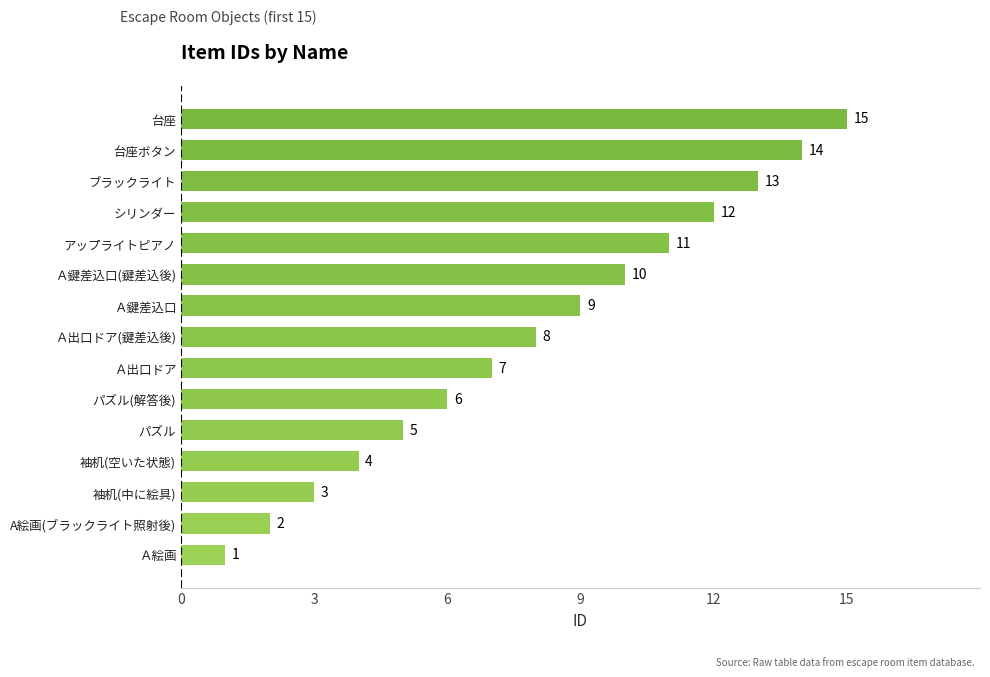

How many values are below 8?

7